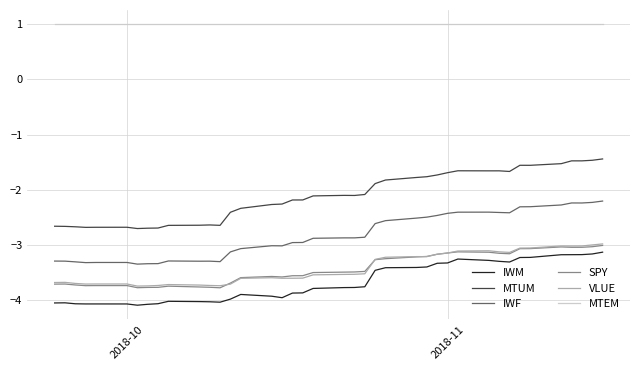

How many categories are shown in the chart?

40